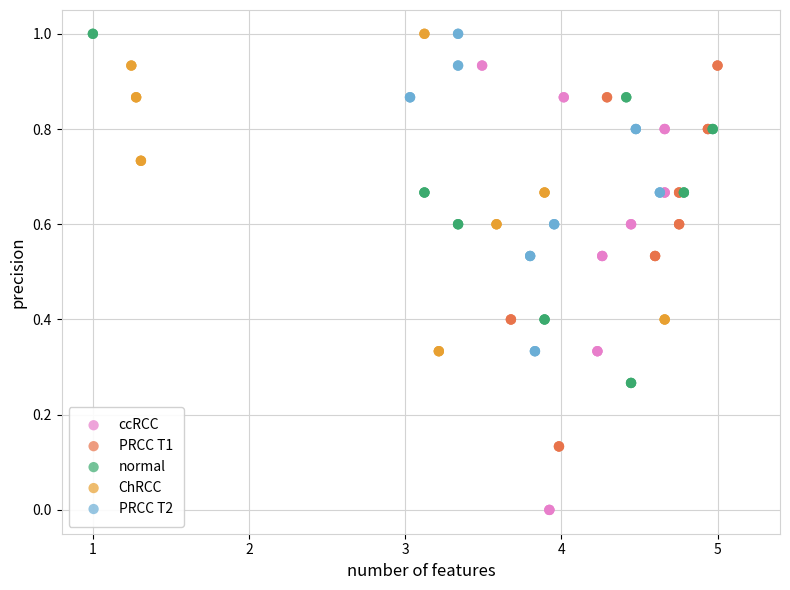

Which series contains the lowest Y value?

ccRCC